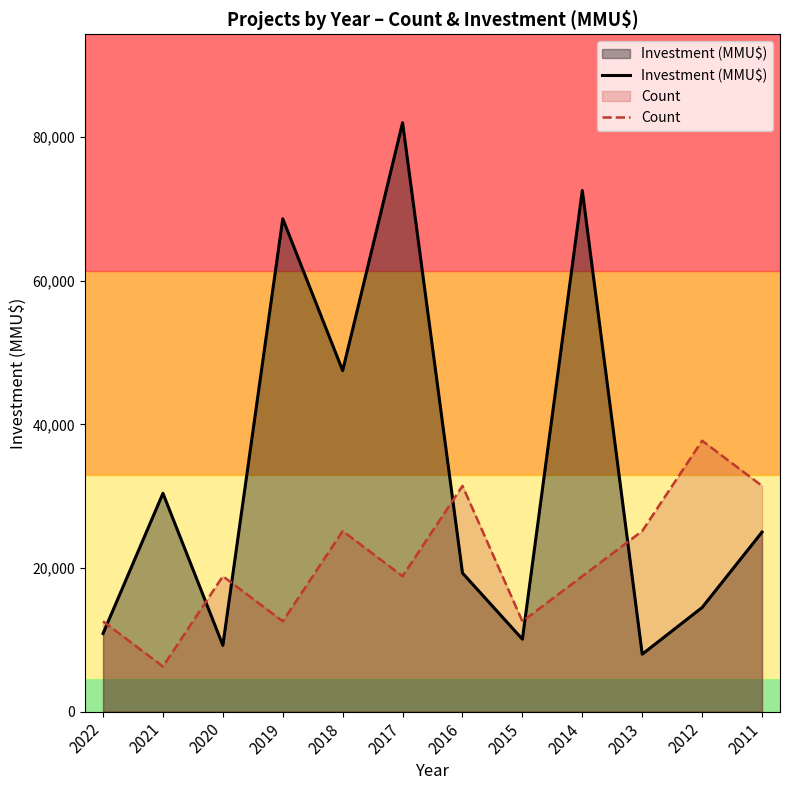

Which category has the lowest value in the Count series?

2021